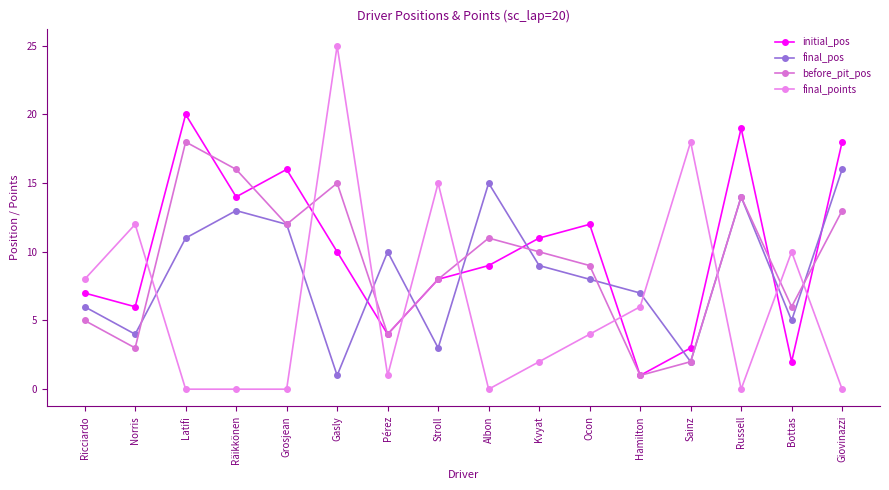

How many lines are shown in the chart?

4